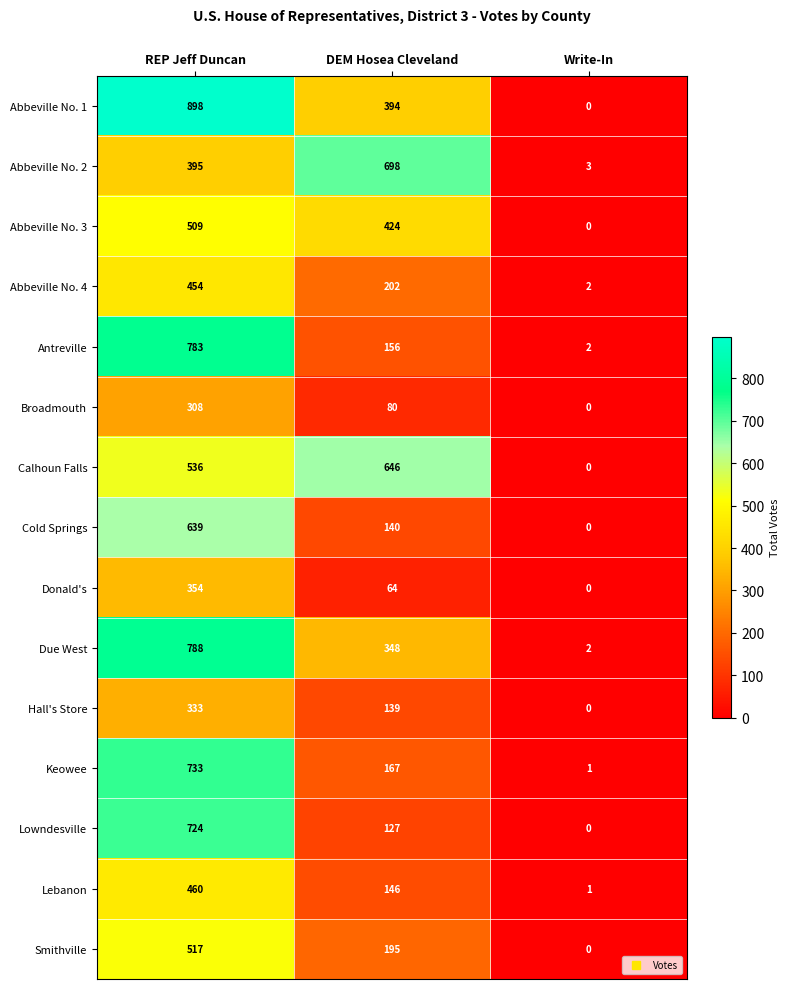

Which series has the widest spread of values?

Abbeville No. 1